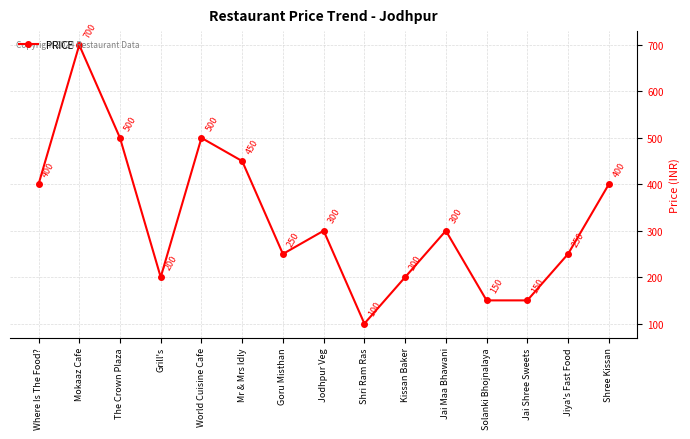

What is the minimum value shown in the chart?

100